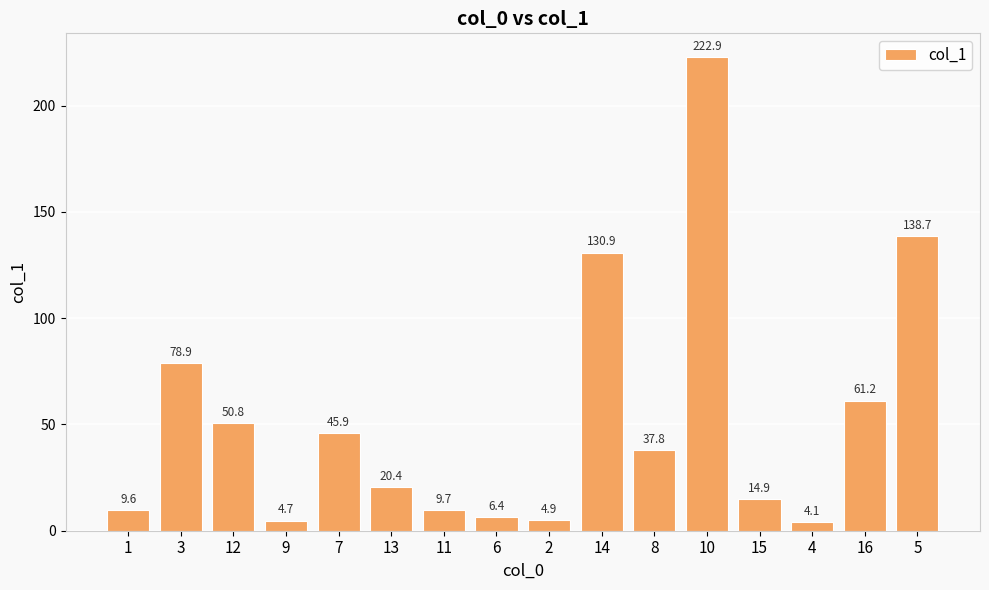

Are the bars horizontal?

No